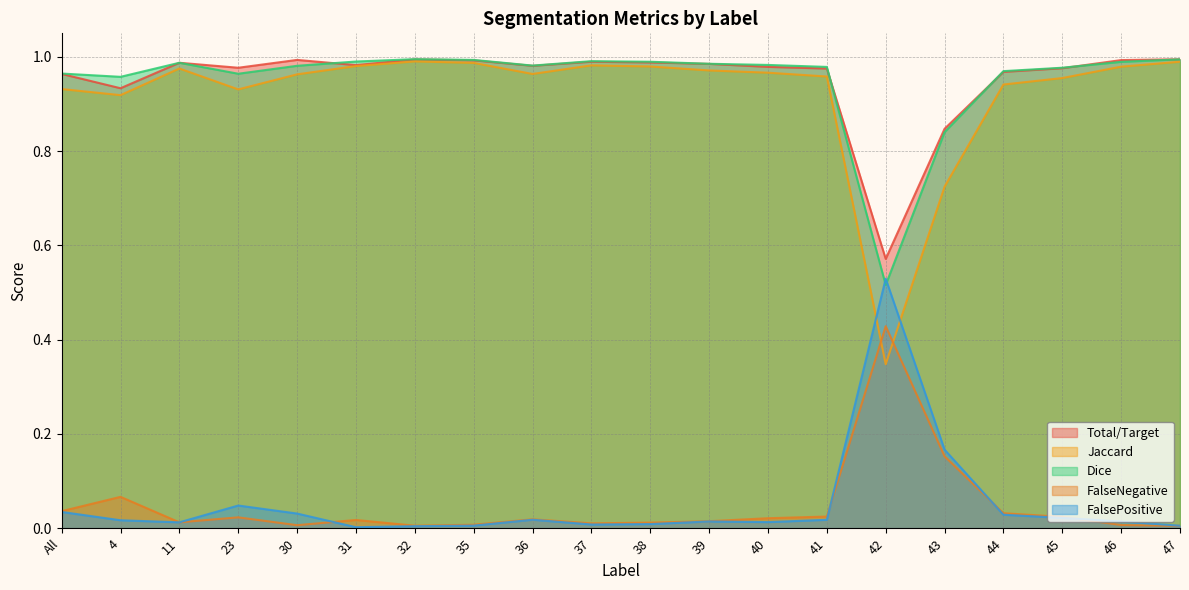

True or false: Dice and FalseNegative intersect in this chart.

False